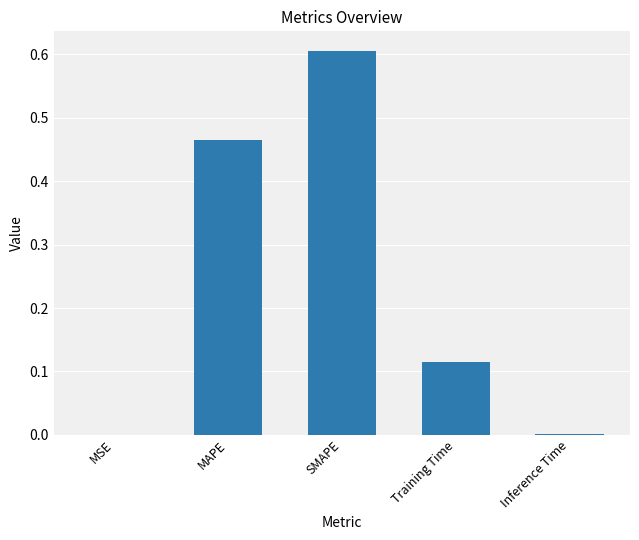

The value at Inference Time is 0.0. True or false?

True